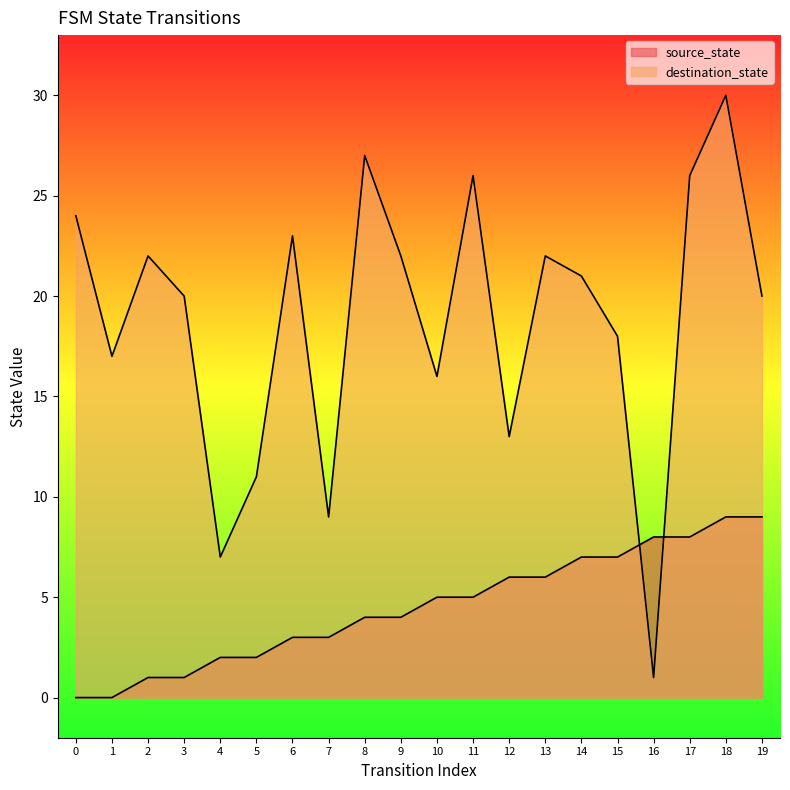

Is it true that destination_state equals 6 at 5?

False